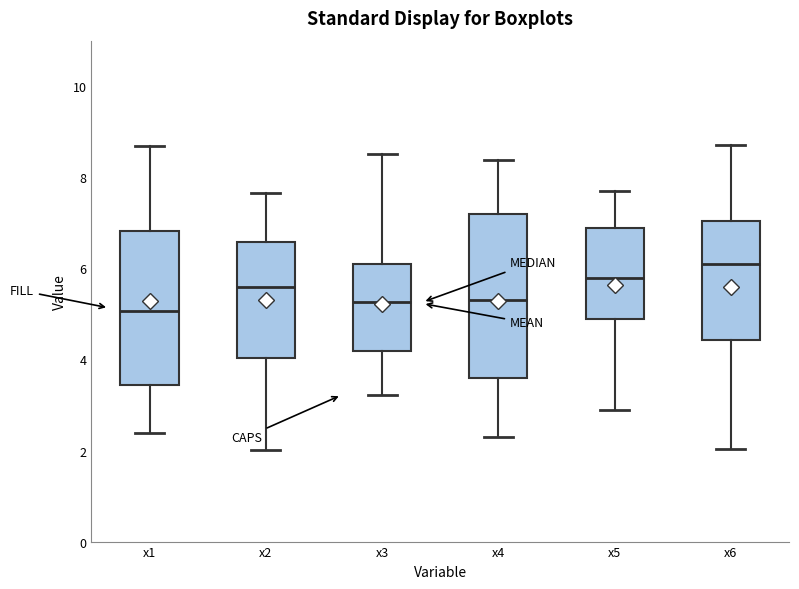

Which box is the tallest, from its lower edge to its upper edge?

x4